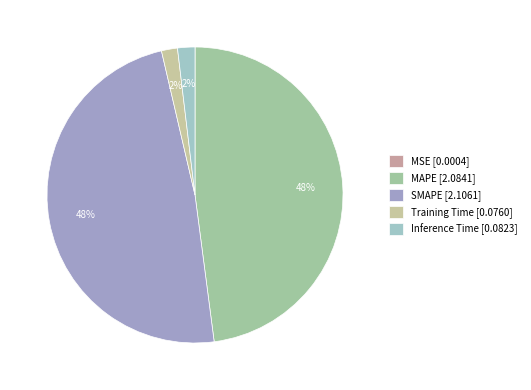

Which category has the biggest portion of the pie?

SMAPE